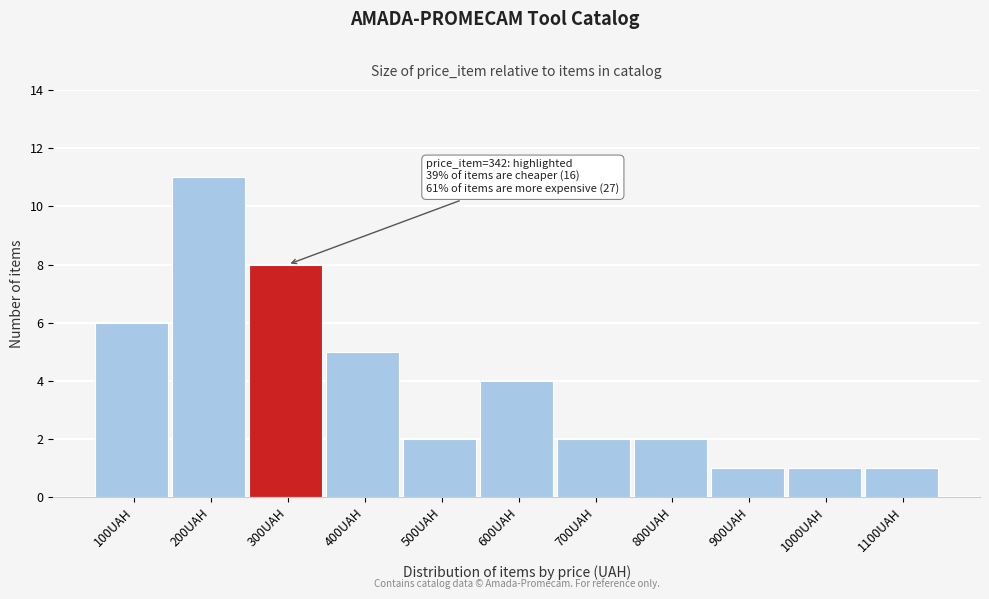

Reading left to right, list all the values displayed in this chart.

100UAH=6	200UAH=11	300UAH=8	400UAH=5	500UAH=2	600UAH=4	700UAH=2	800UAH=2	900UAH=1	1000UAH=1	1100UAH=1